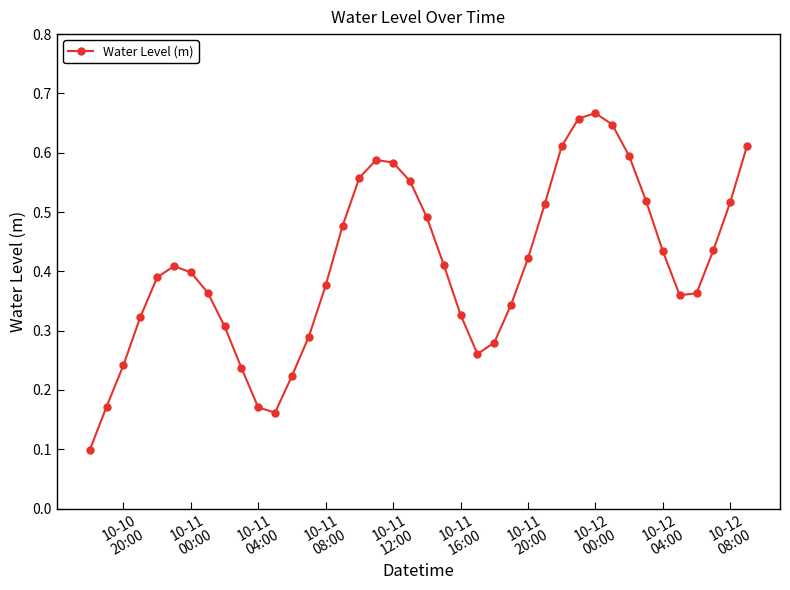

How many interior local valleys (lower than both neighbors) does the data have?

3